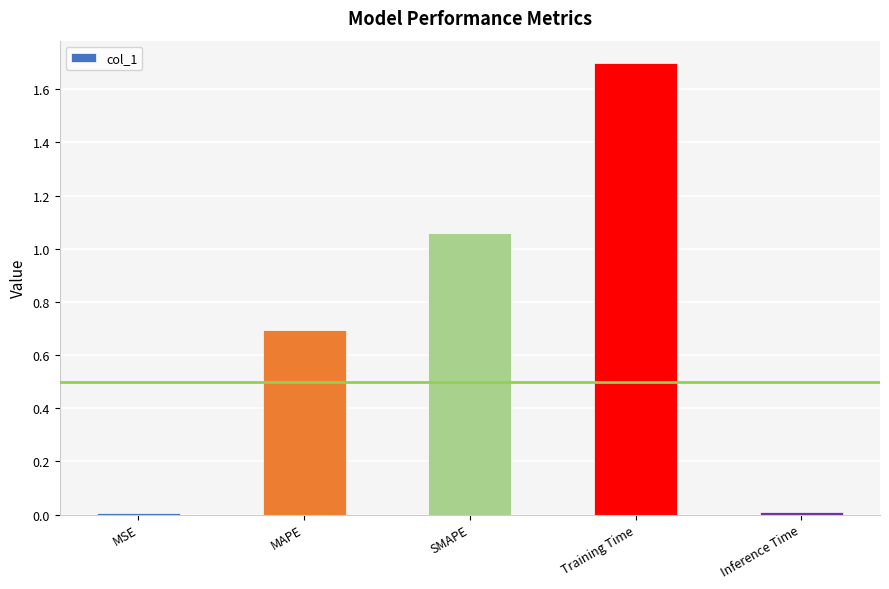

At which category does the chart reach its peak across all series?

Training Time